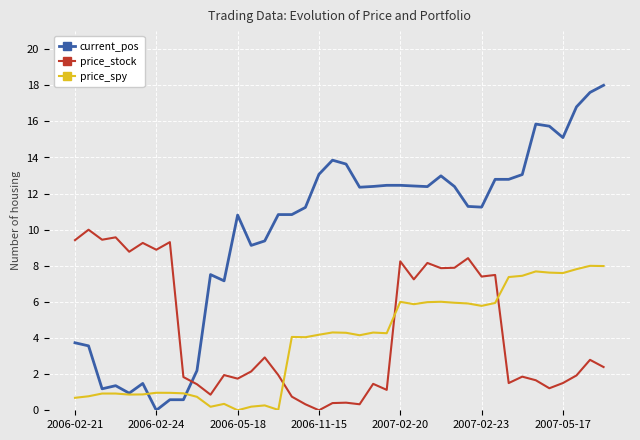

Which series ends up on top after the final intersection of price_stock and price_spy?

price_spy